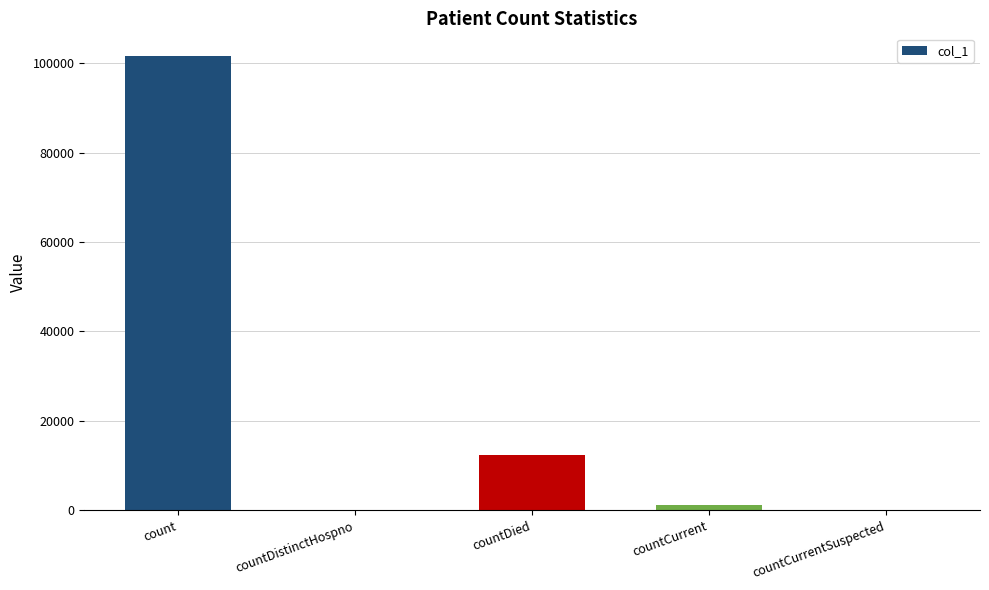

Reading right to left, what are all the values shown in this chart?

0	1256	12292	0	101579